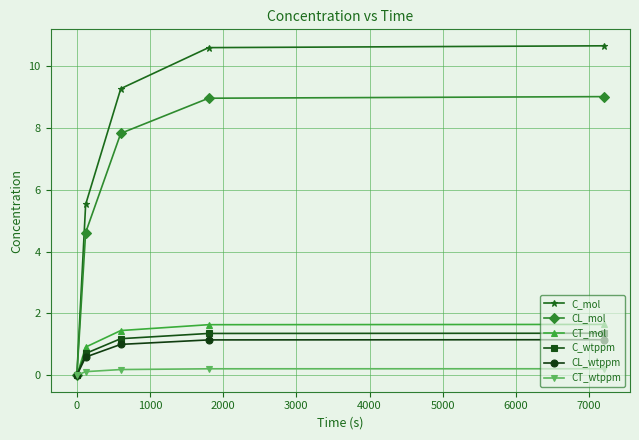

Which series has the widest spread of values?

C_mol